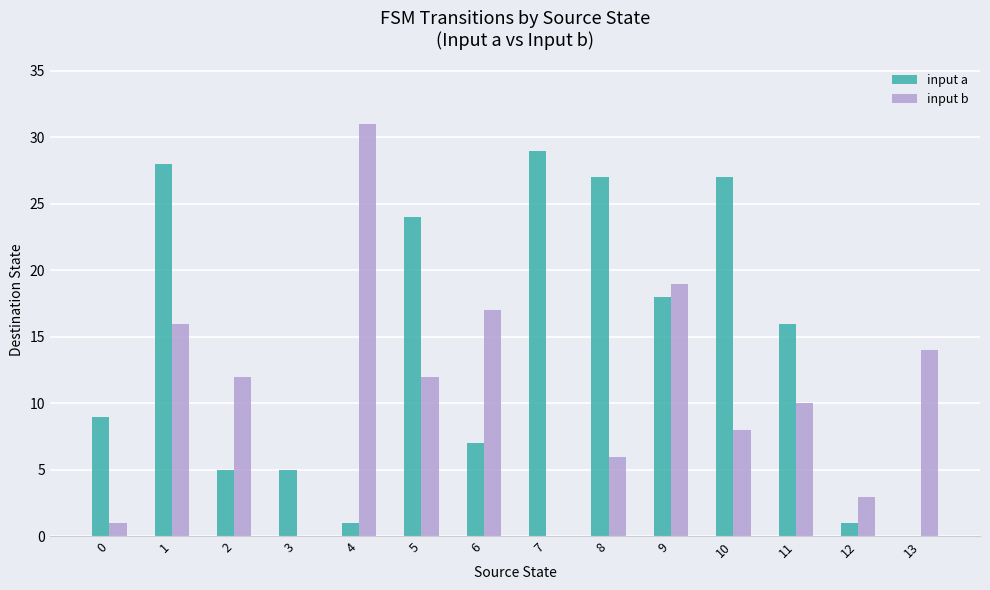

At which category is the sum across all series the highest?

1